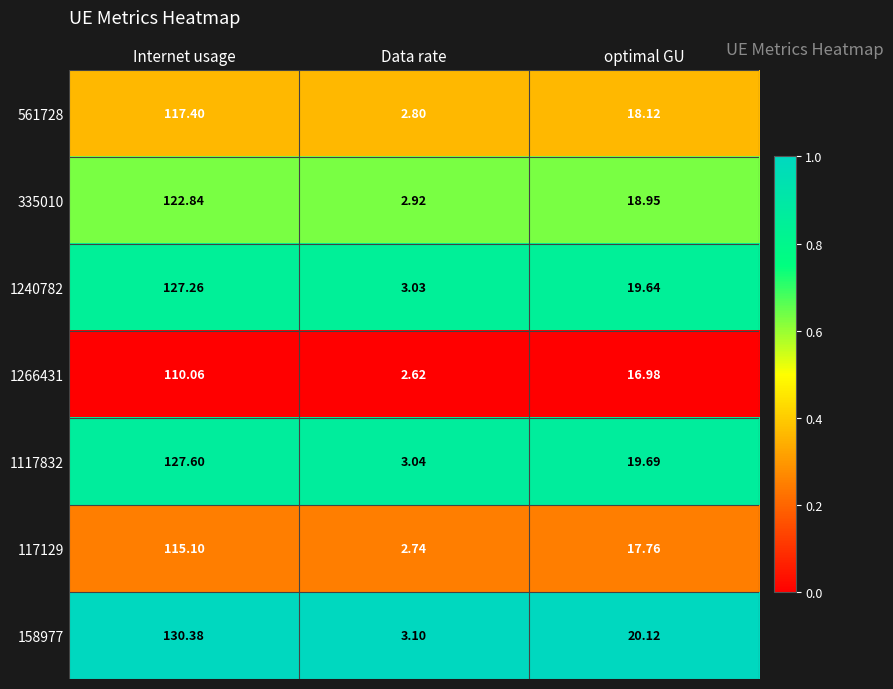

Is the value of 335010 at optimal GU greater than the value of 117129 at Internet usage?

No